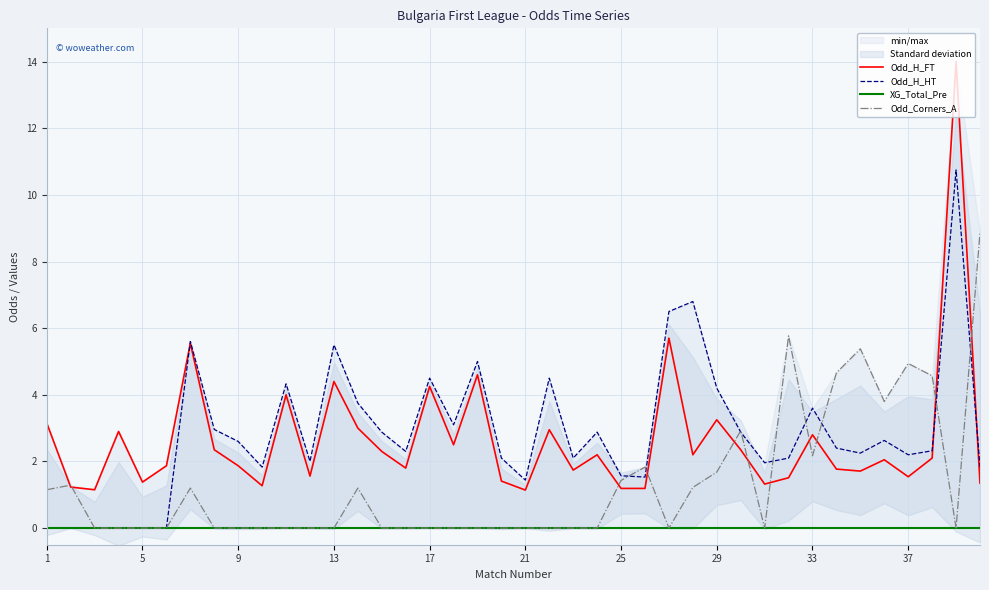

Is it true that Odd_H_FT equals 3.2 at 29?

True